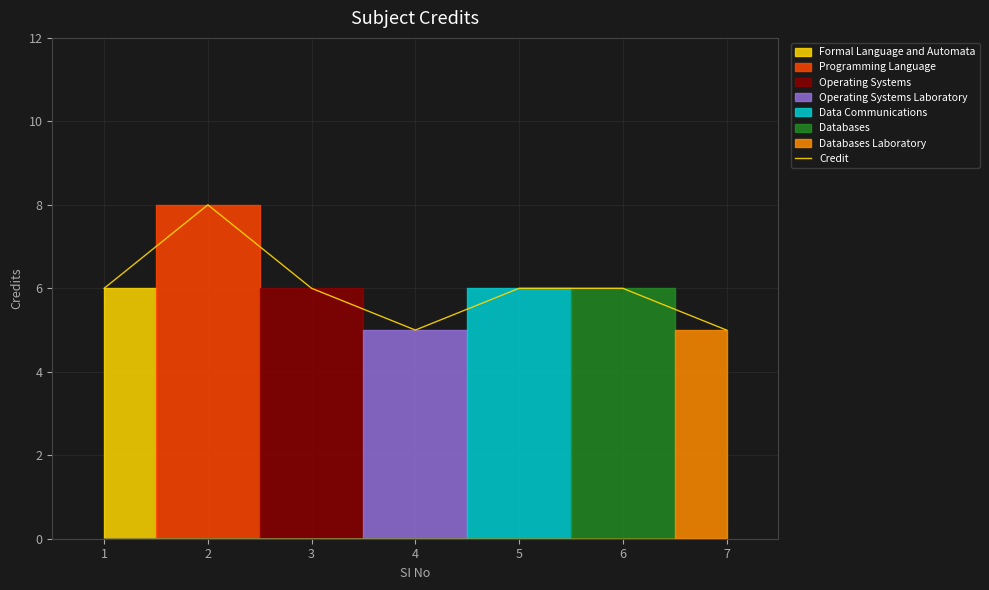

True or false: the data shows 10 at 3.

False